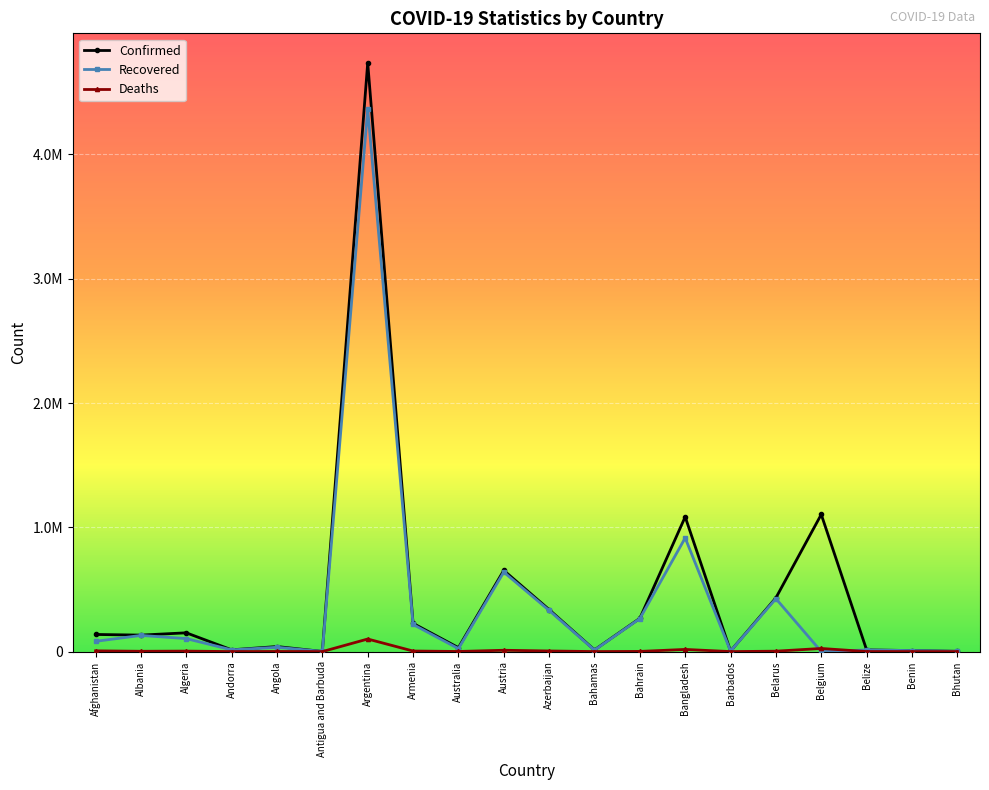

Is this an area chart (filled region under the line)?

No